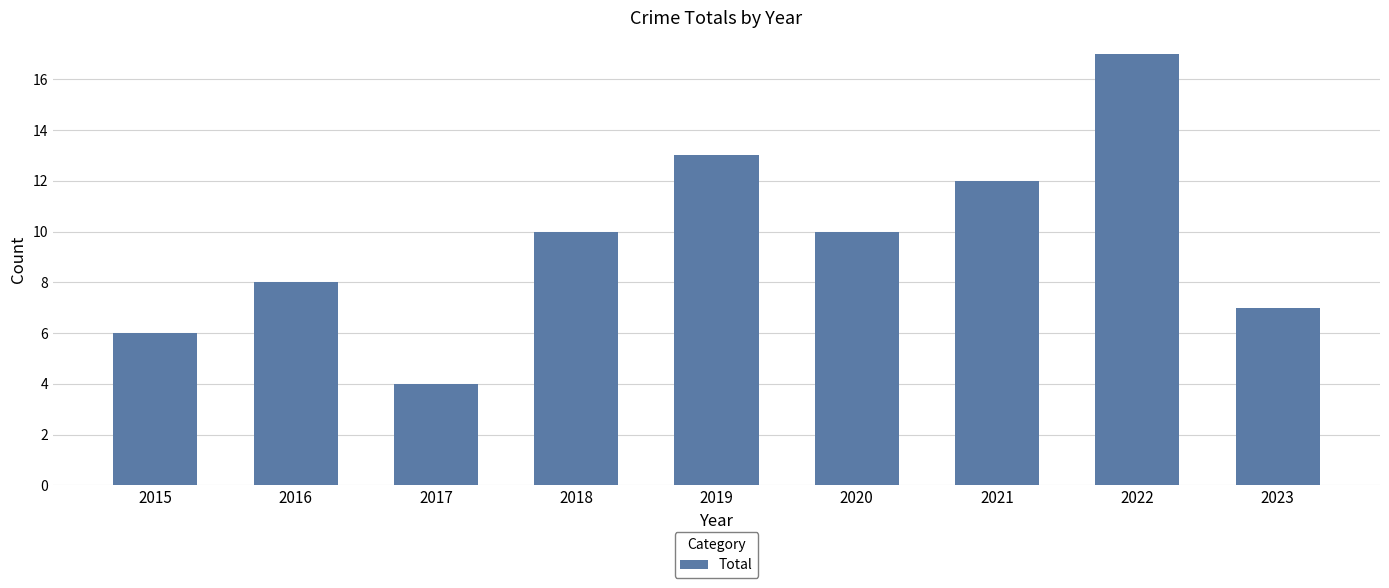

At which category does the chart reach its peak across all series?

2022